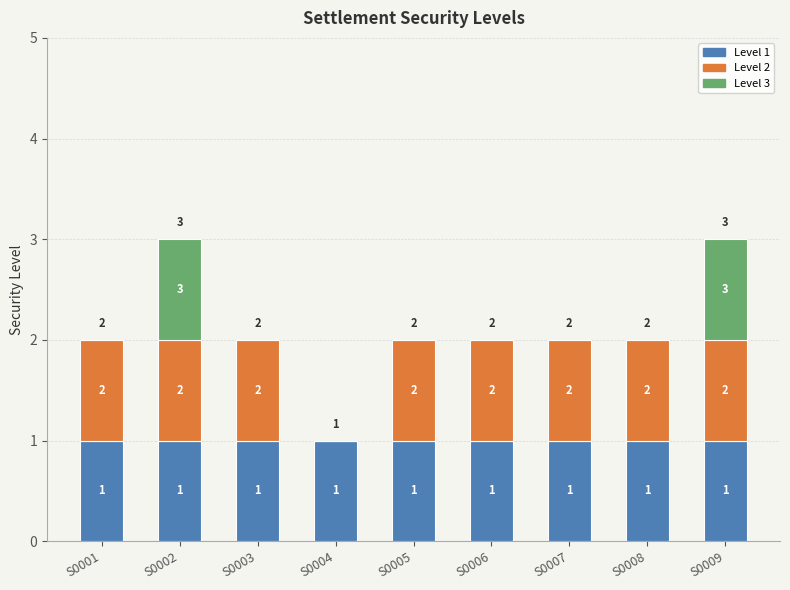

Which series changed the most between S0003 and S0004?

Level 2